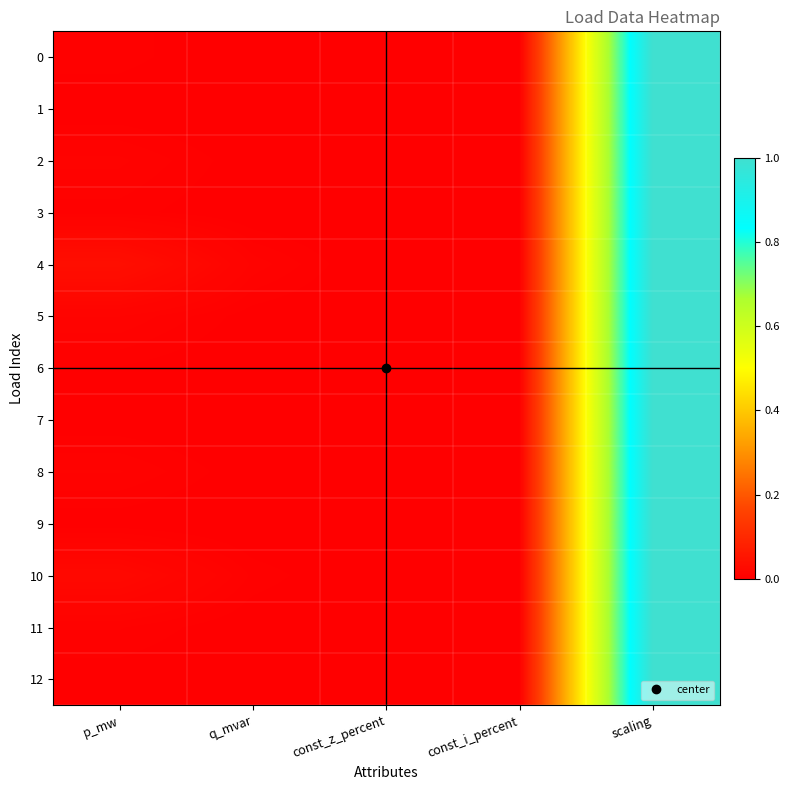

Reading right to left, extract all data points from this chart.

0: scaling=1.0	const_i_percent=0.0	const_z_percent=0.0	q_mvar=0.0	p_mw=0.0
1: scaling=1.0	const_i_percent=0.0	const_z_percent=0.0	q_mvar=0.0	p_mw=0.0
2: scaling=1.0	const_i_percent=0.0	const_z_percent=0.0	q_mvar=0.0	p_mw=0.0
3: scaling=1.0	const_i_percent=0.0	const_z_percent=0.0	q_mvar=0.0	p_mw=0.0
4: scaling=1.0	const_i_percent=0.0	const_z_percent=0.0	q_mvar=0.0	p_mw=0.0
5: scaling=1.0	const_i_percent=0.0	const_z_percent=0.0	q_mvar=0.0	p_mw=0.0
6: scaling=1.0	const_i_percent=0.0	const_z_percent=0.0	q_mvar=0.0	p_mw=0.0
7: scaling=1.0	const_i_percent=0.0	const_z_percent=0.0	q_mvar=0.0	p_mw=0.0
8: scaling=1.0	const_i_percent=0.0	const_z_percent=0.0	q_mvar=0.0	p_mw=0.0
9: scaling=1.0	const_i_percent=0.0	const_z_percent=0.0	q_mvar=0.0	p_mw=0.0
10: scaling=1.0	const_i_percent=0.0	const_z_percent=0.0	q_mvar=0.0	p_mw=0.0
11: scaling=1.0	const_i_percent=0.0	const_z_percent=0.0	q_mvar=0.0	p_mw=0.0
12: scaling=1.0	const_i_percent=0.0	const_z_percent=0.0	q_mvar=0.0	p_mw=0.0